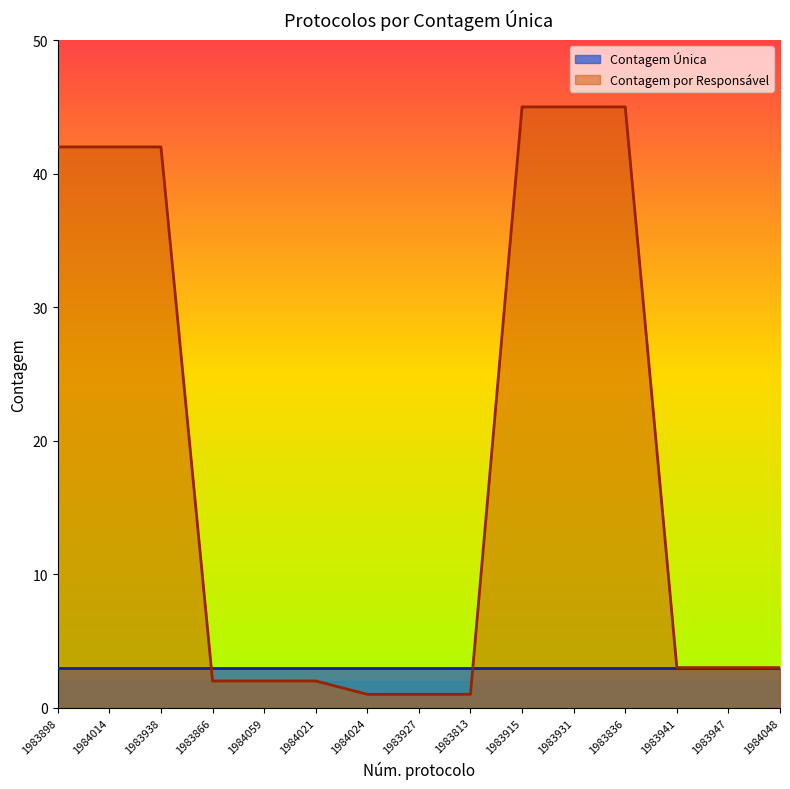

What is the label of the 12th point from the right?

1983866